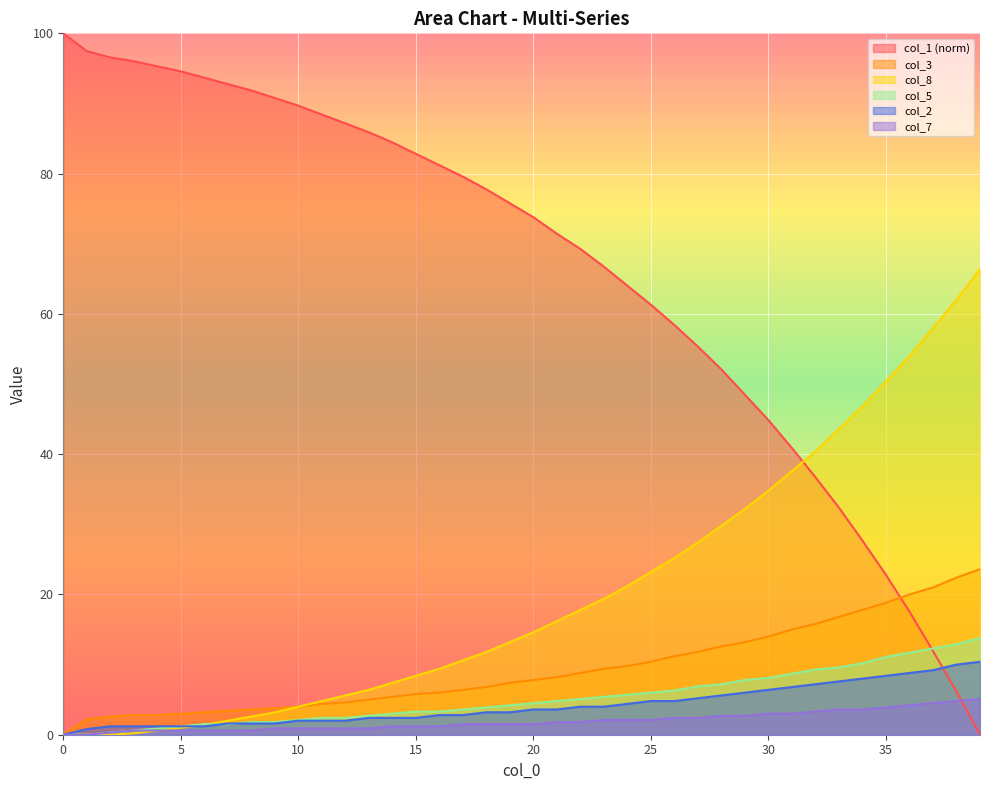

What are all the series names shown in the legend?

col_1 (norm), col_3, col_8, col_5, col_2, col_7